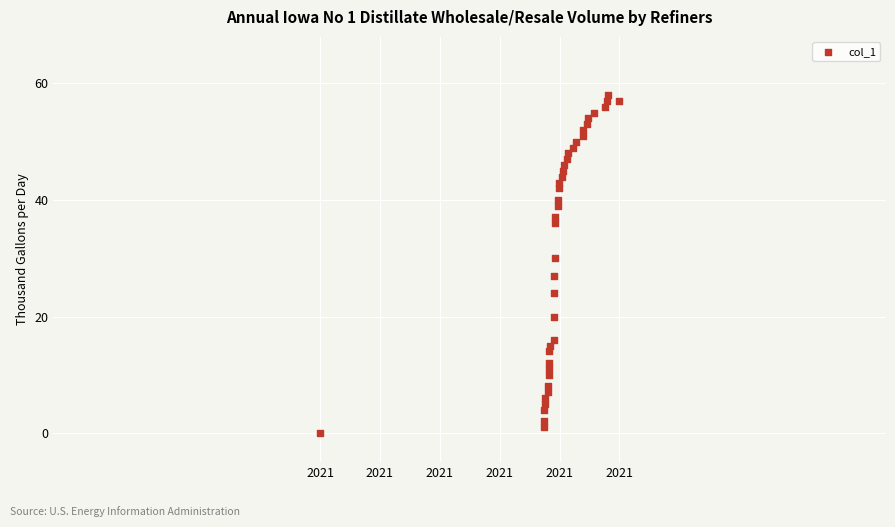

What Y value in the scatter plot is closest to 29?

30